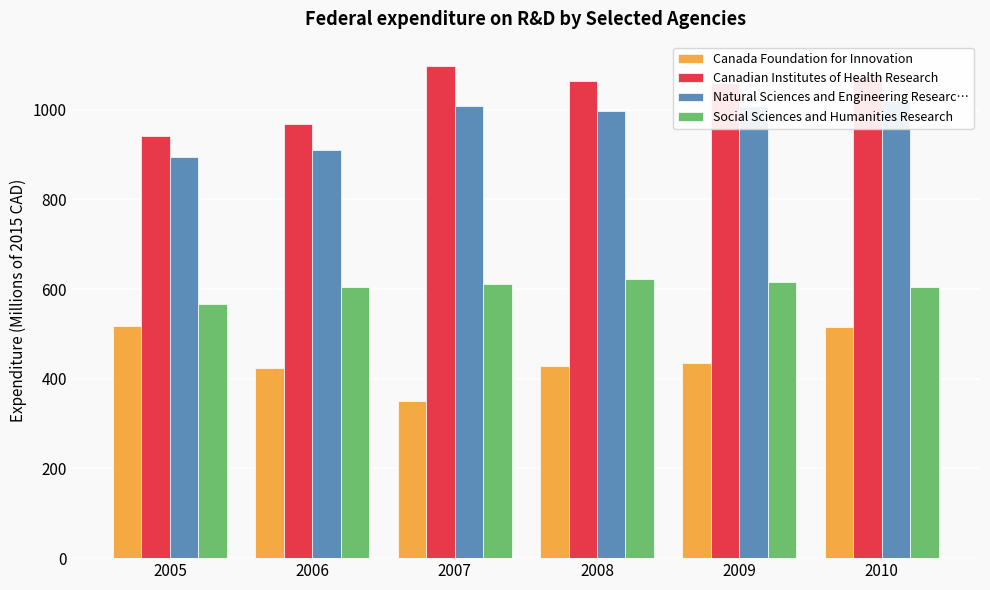

True or false: Social Sciences and Humanities Research has a value of 614.9 at 2009.

True